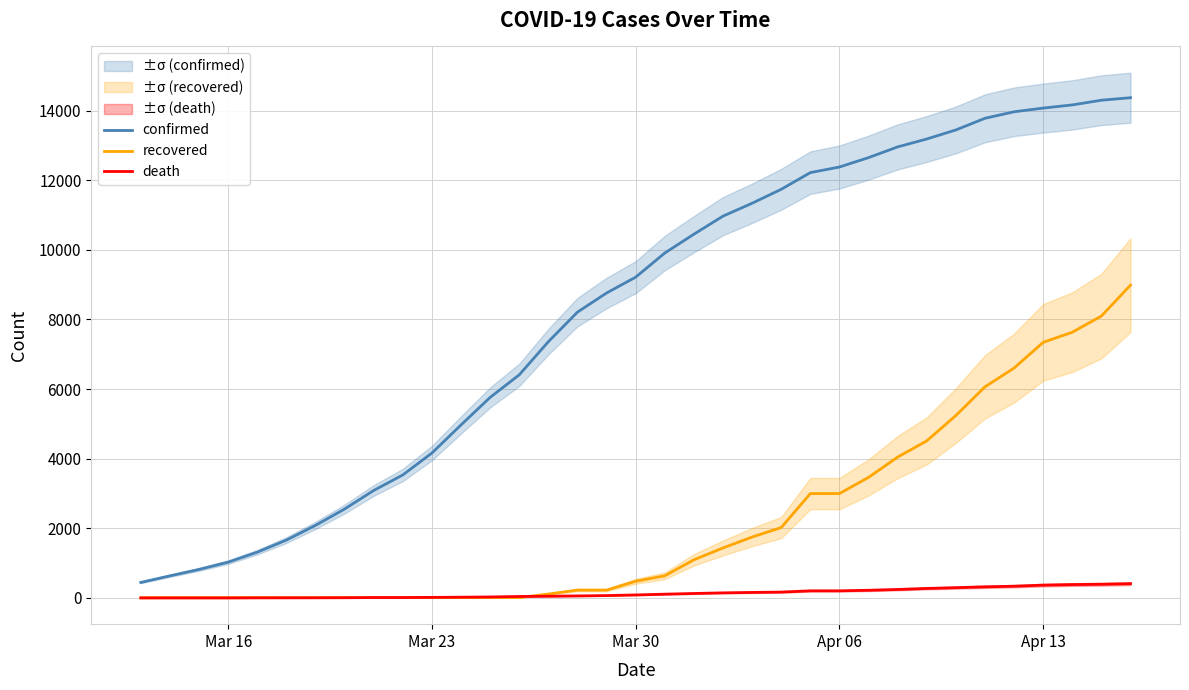

How many values in the recovered series exceed 479?

17